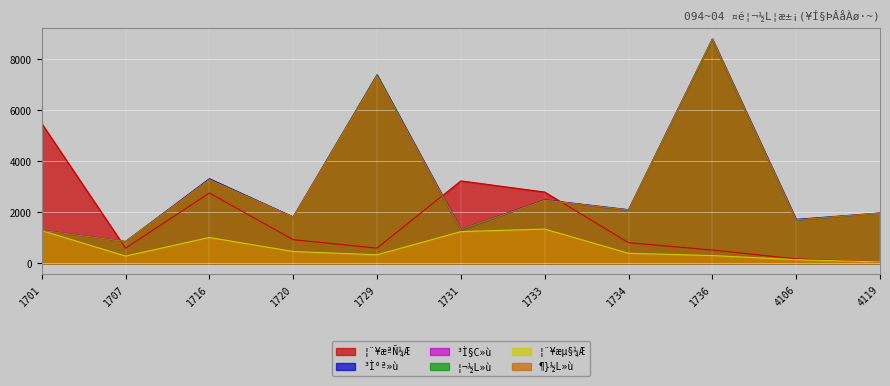

How many lines are shown in the chart?

6